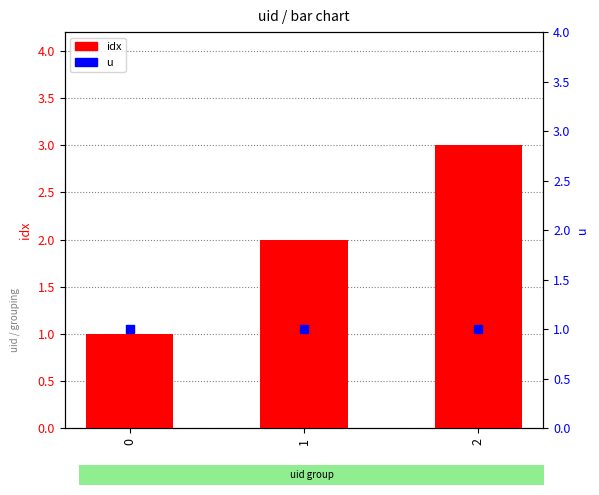

Which series has the largest total across all categories?

idx